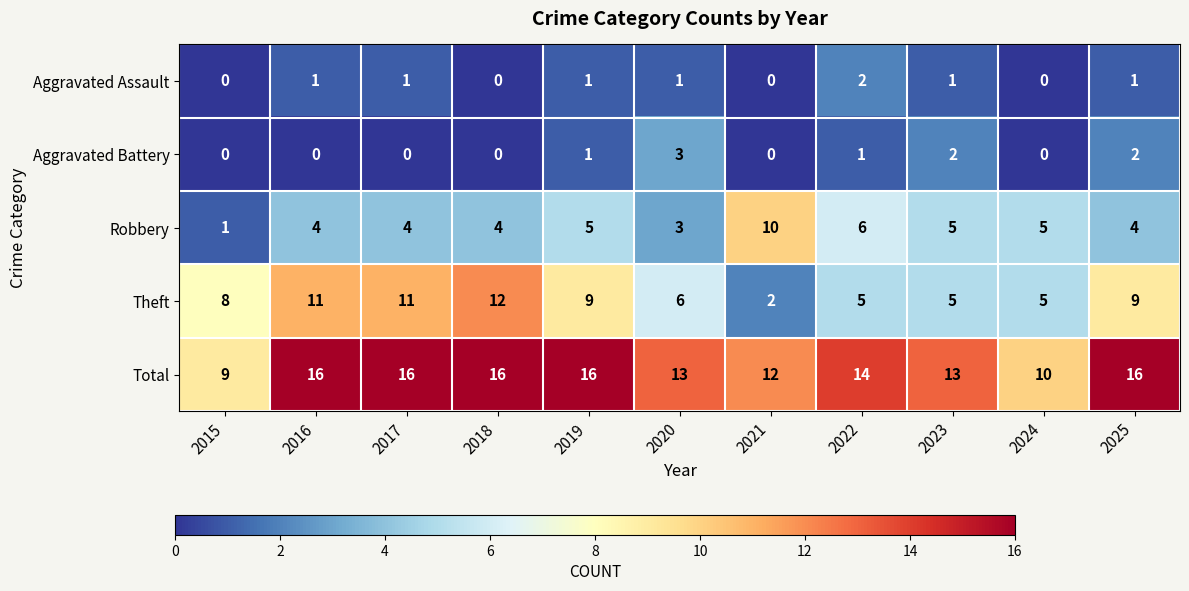

What is the difference between the highest and lowest values at 2020?

12